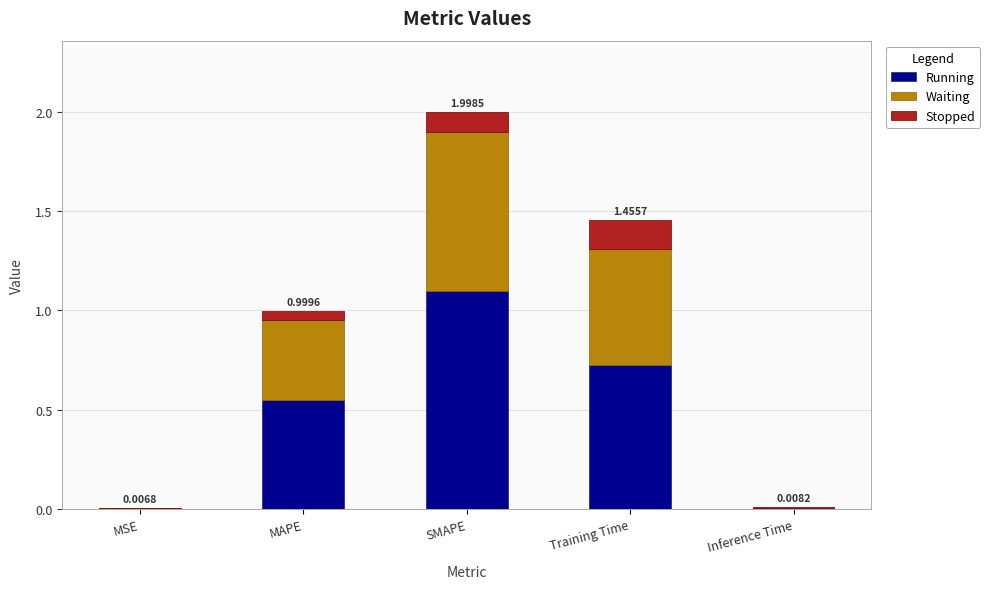

Which category has the highest value in the Running series?

SMAPE